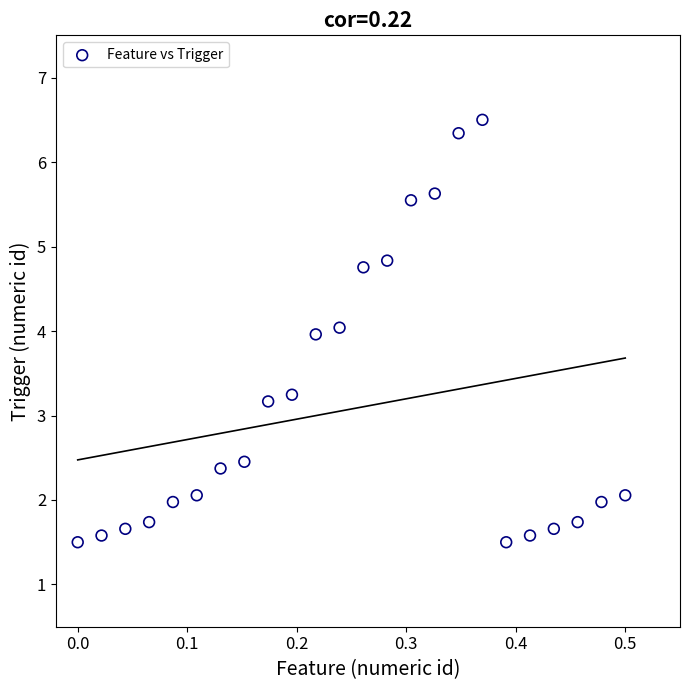

What is the range of Y values (max minus min)?

5.0